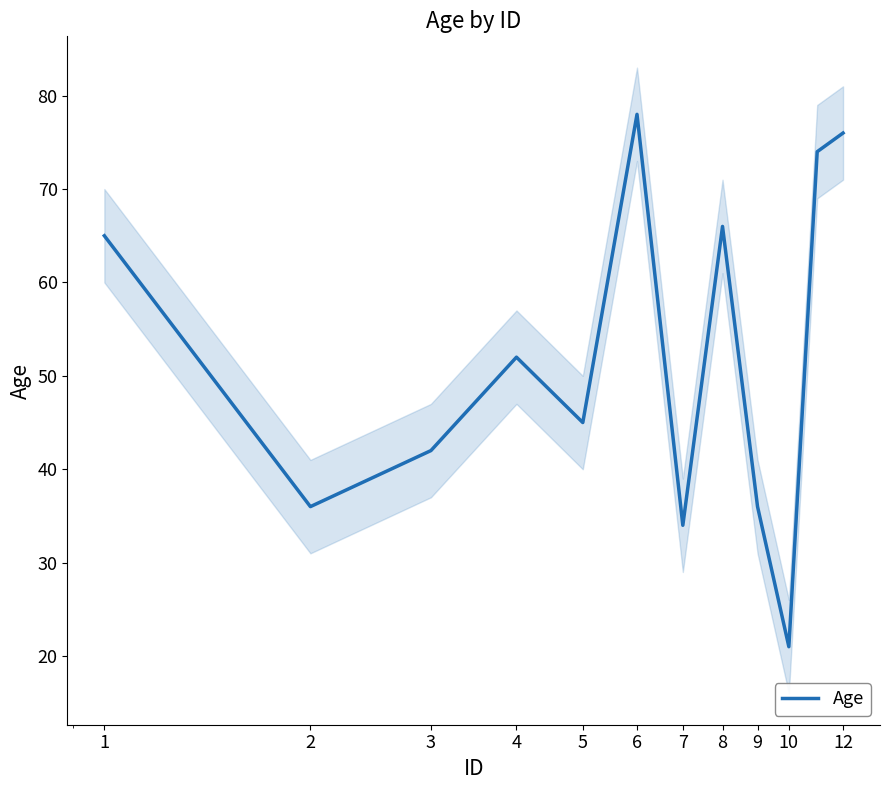

Does the chart display data point markers on the line(s)?

No